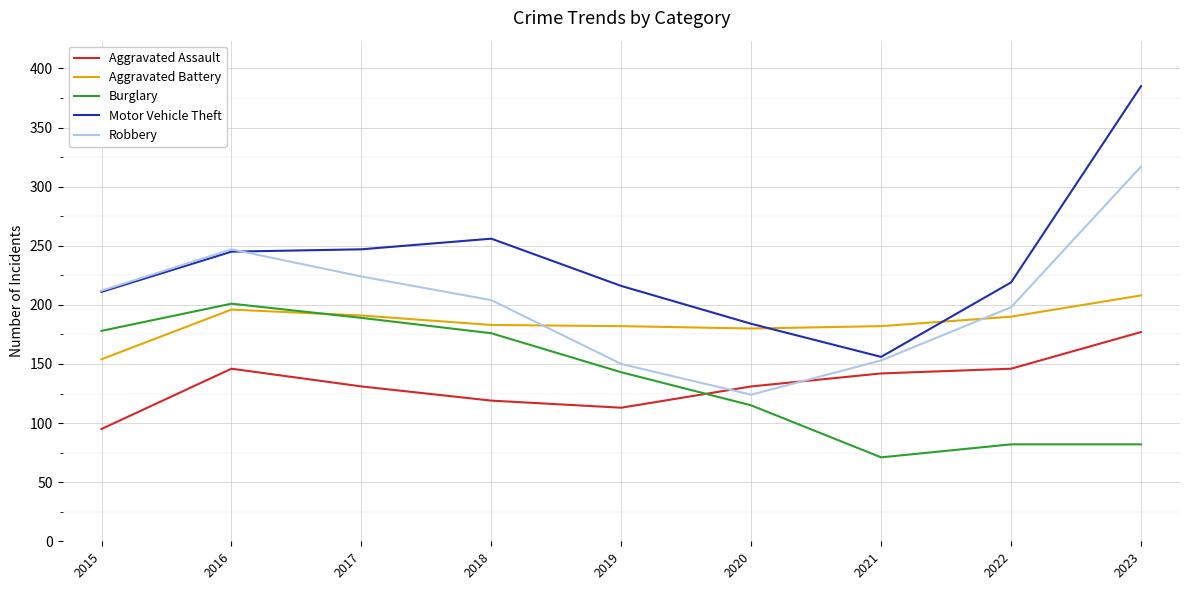

What is the approximate value of Robbery at 2020?

124